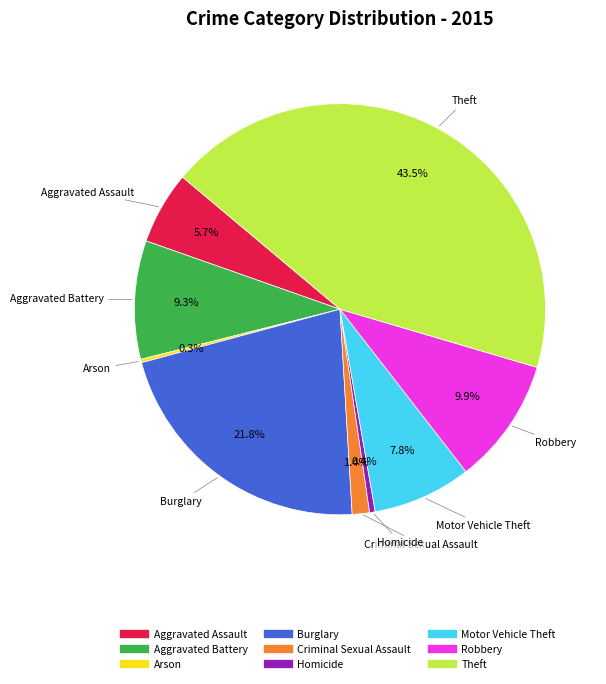

What is the ratio of the value at Theft to the value at Burglary?

2.0